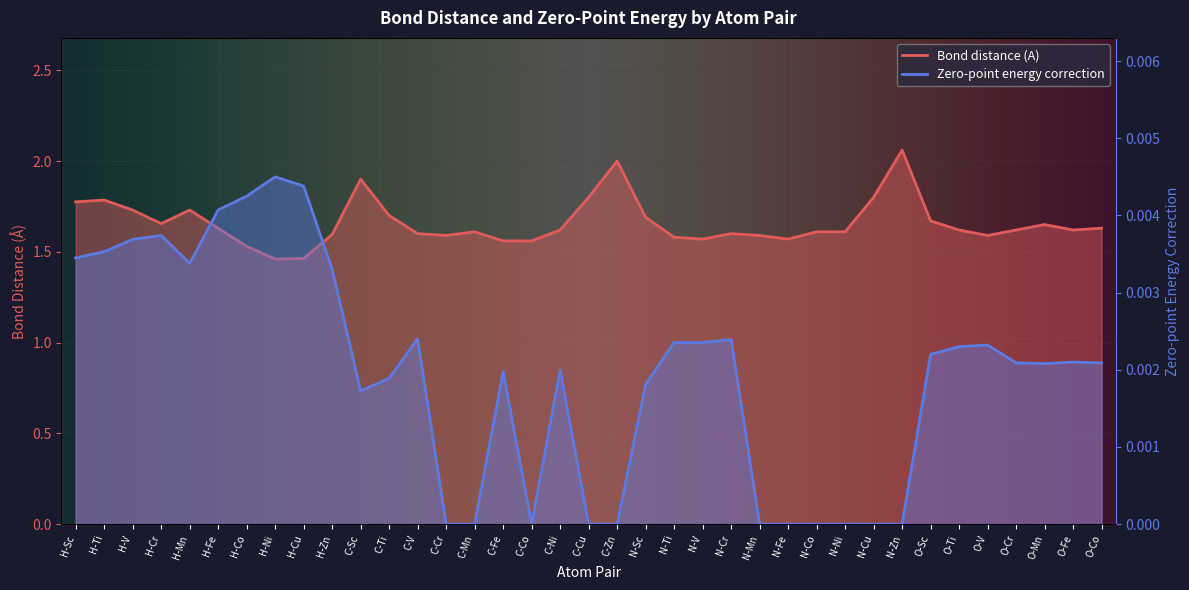

True or false: Bond distance (A) has more than 2 points higher than both neighbors.

True